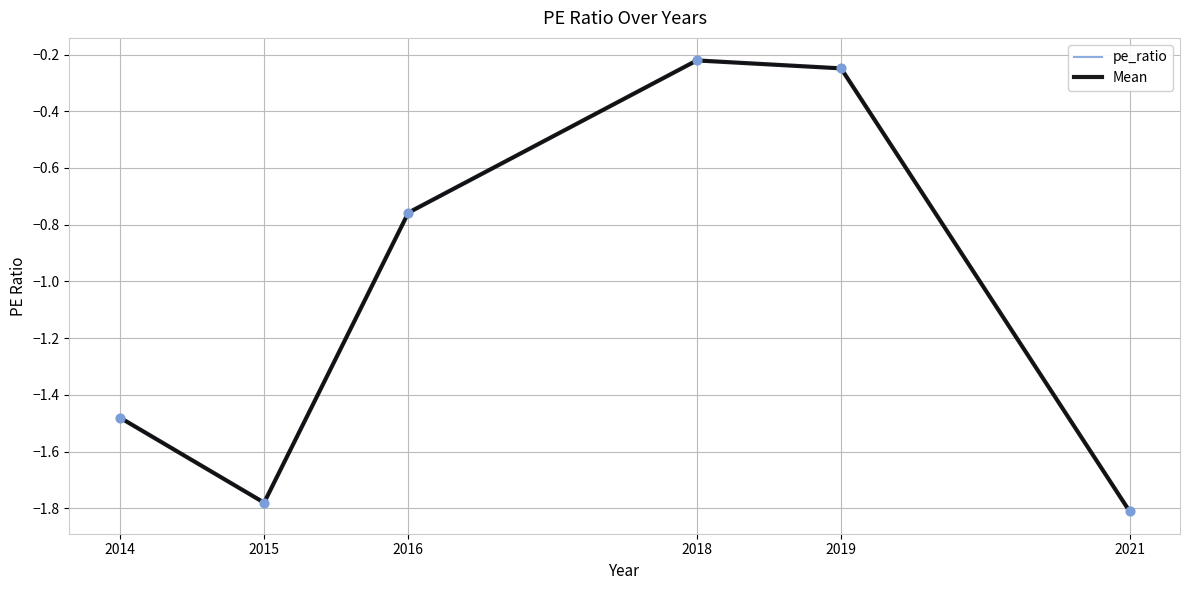

At which category is the sum across all series the highest?

2018